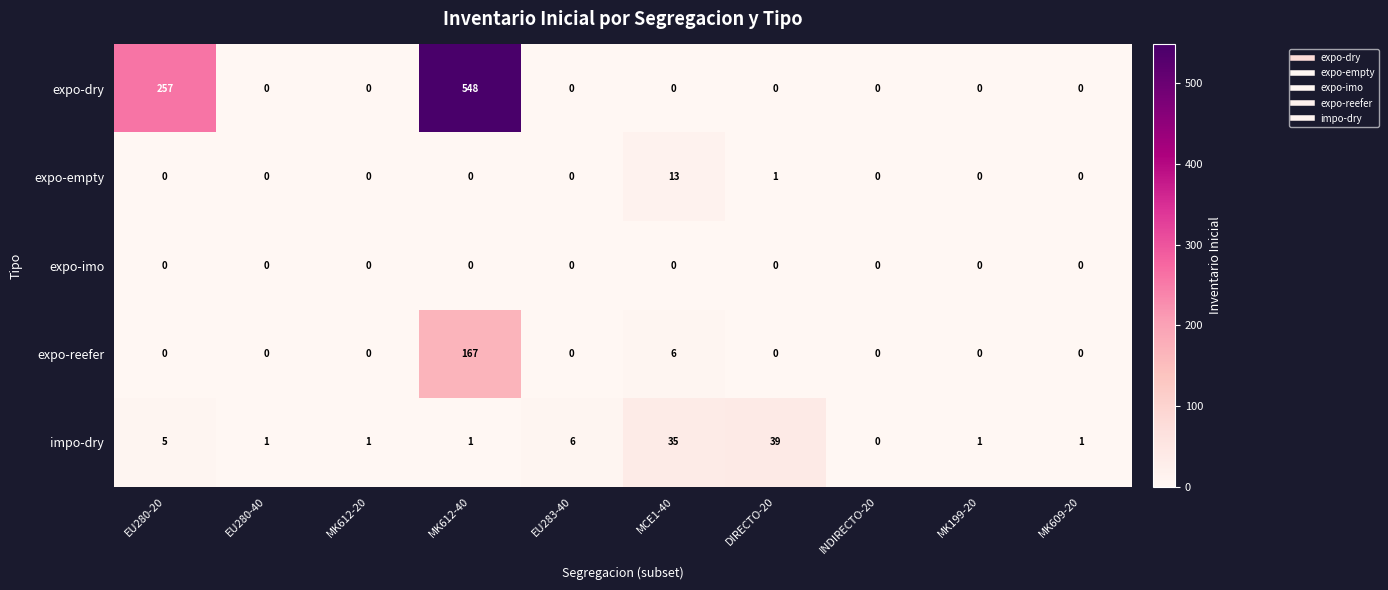

List the series in order of their peak value, highest first.

expo-dry, expo-reefer, impo-dry, expo-empty, expo-imo